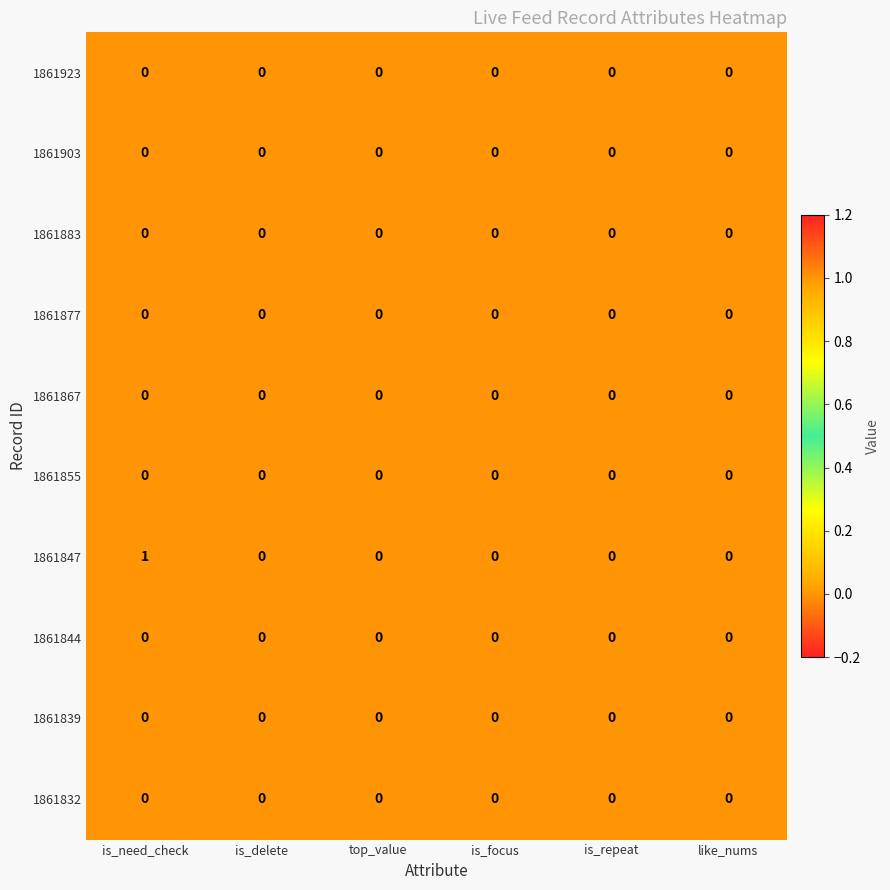

Which label corresponds to the largest value in the chart?

is_need_check